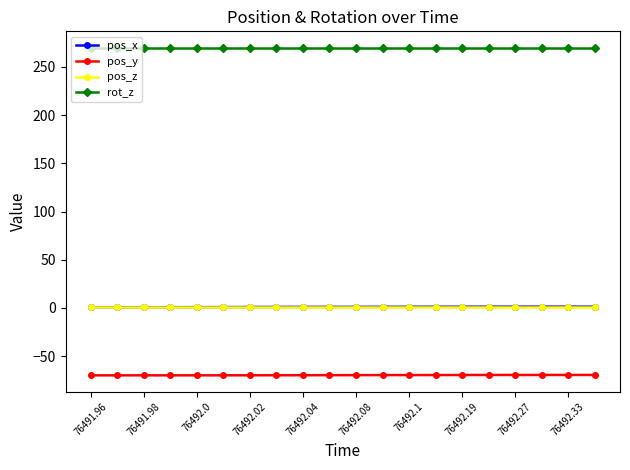

True or false: pos_y and pos_x intersect in this chart.

False